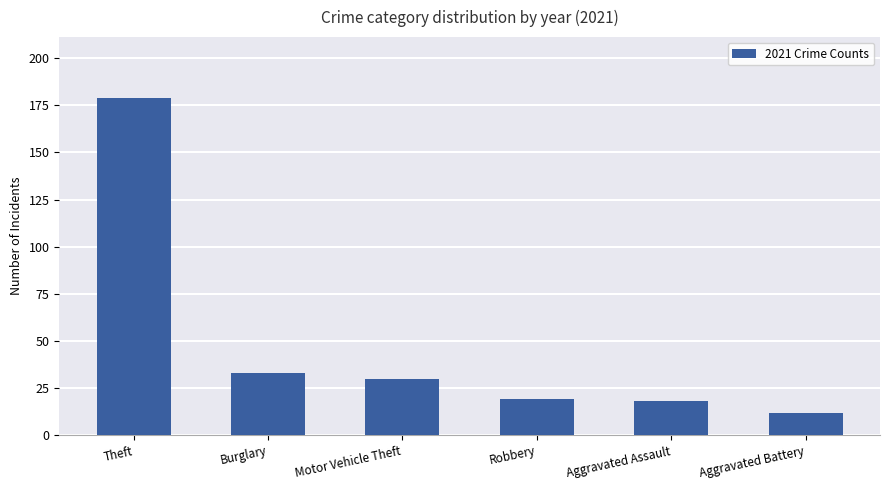

Reading left to right, what are all the values shown in this chart?

179	33	30	19	18	12